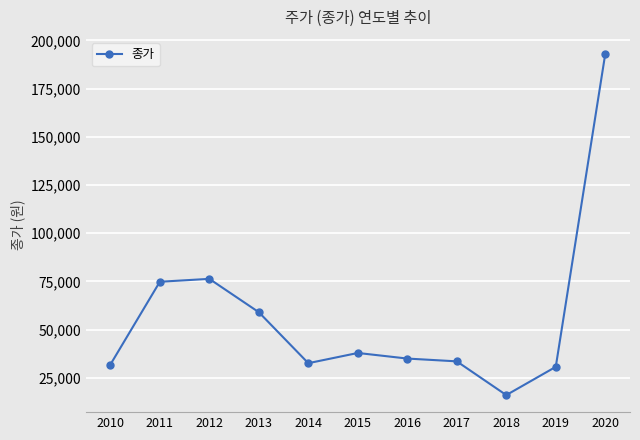

What is the difference between the second highest and minimum values?

60300